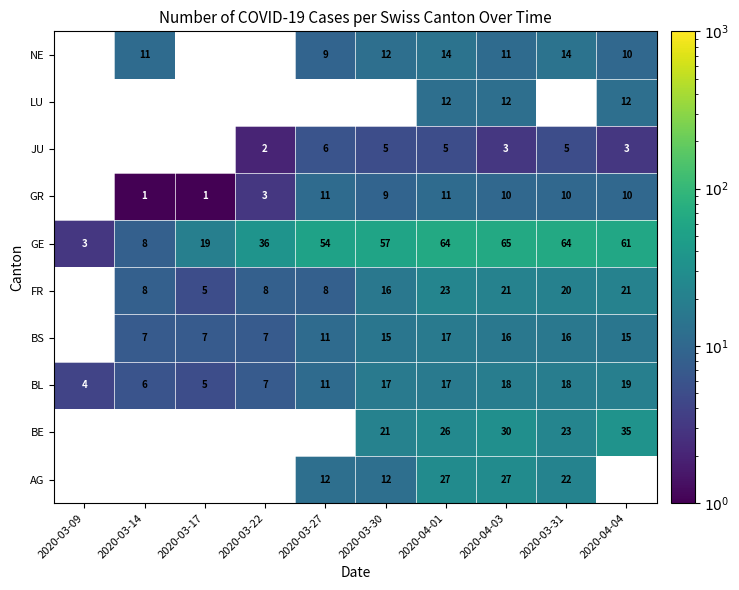

How many values in the BL series are below 17?

5